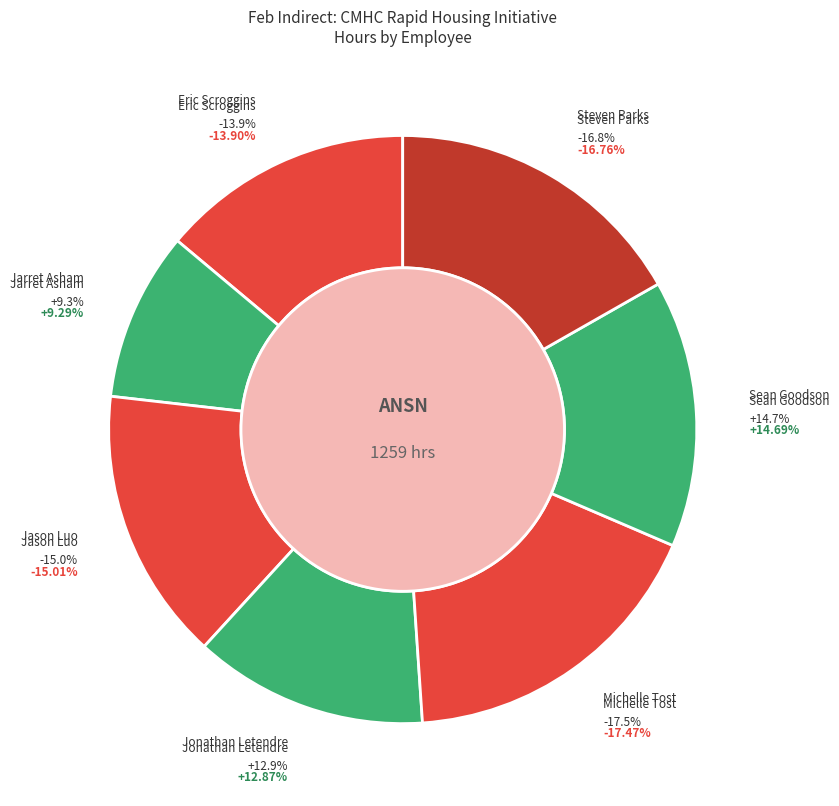

To the nearest percent, what is the difference between the Eric Scroggins and Michelle Tost slice percentages?

4%